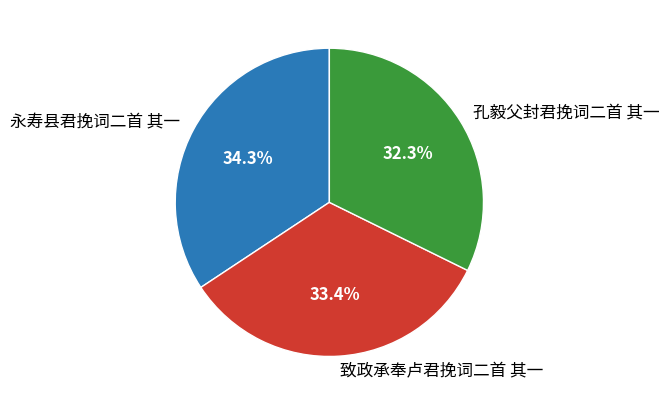

Which slice is the smallest?

孔毅父封君挽词二首 其一